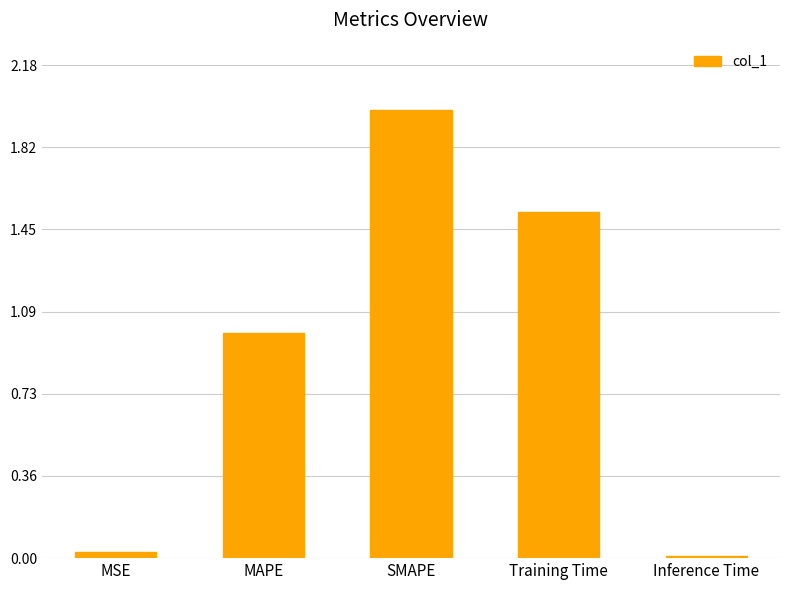

Between MSE and MAPE, which is larger?

MAPE